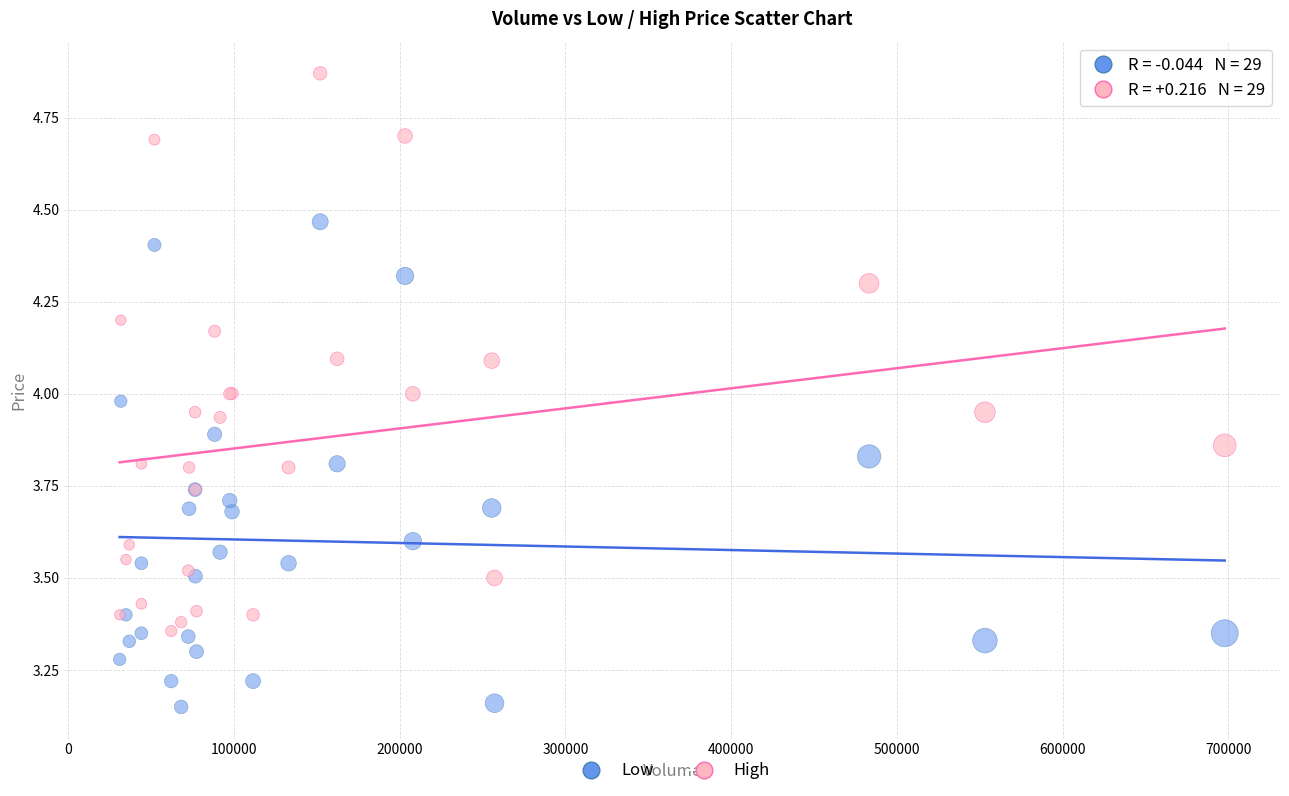

Which series contains the highest Y value?

High